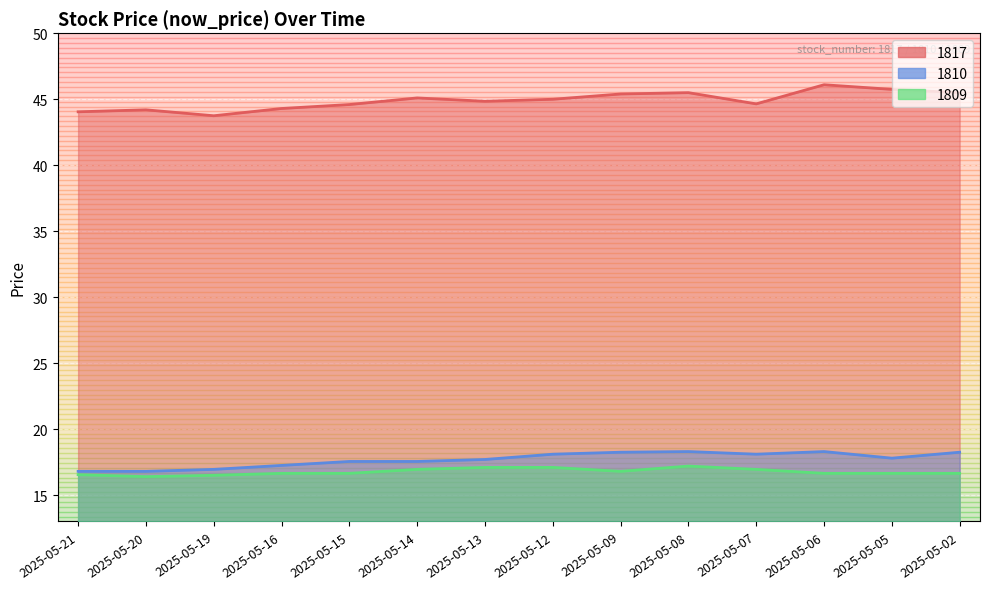

Which category has the highest value in the 1817 series?

2025-05-06